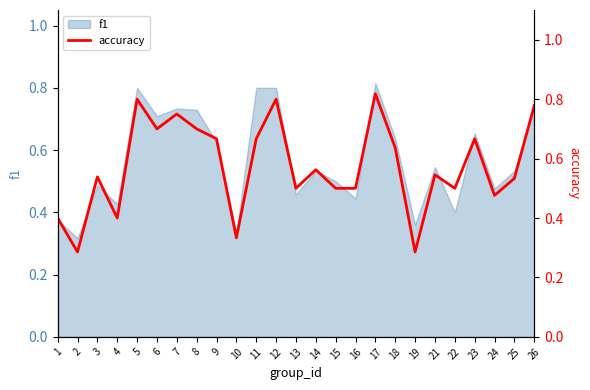

Is it true that the value at 9 is 0.9?

False